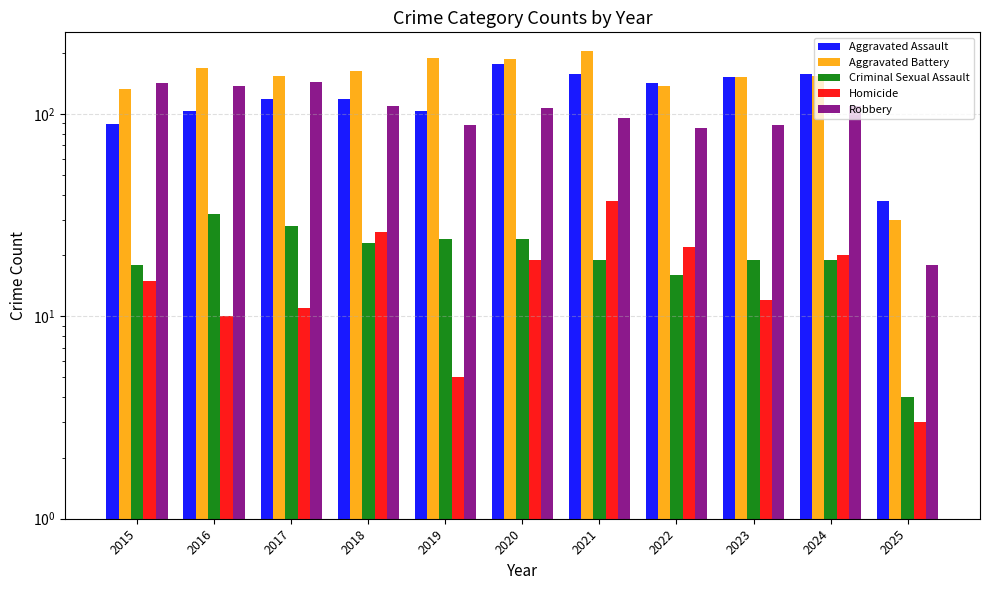

What is the sum of all Aggravated Assault values?

1354